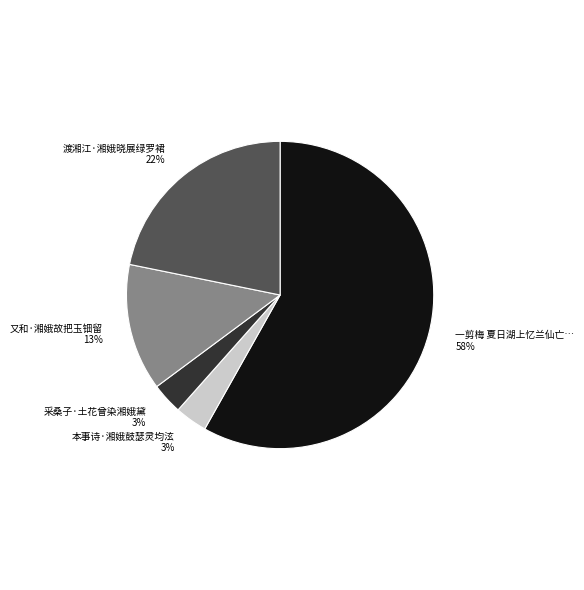

To the nearest percent, what is the average slice percentage?

20%